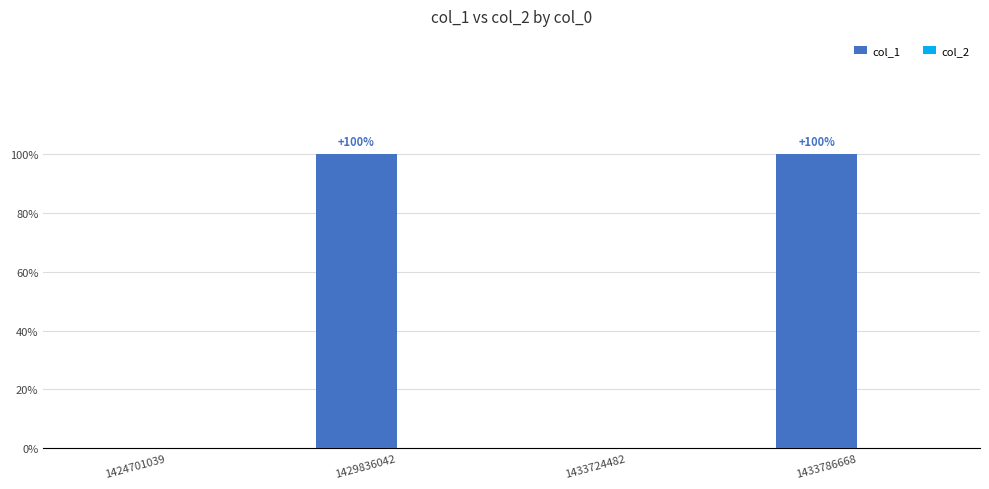

Reading left to right, what are all the values shown in this chart?

col_1: 1424701039=0	1429836042=1	1433724482=0	1433786668=1
col_2: 1424701039=0	1429836042=0	1433724482=0	1433786668=0